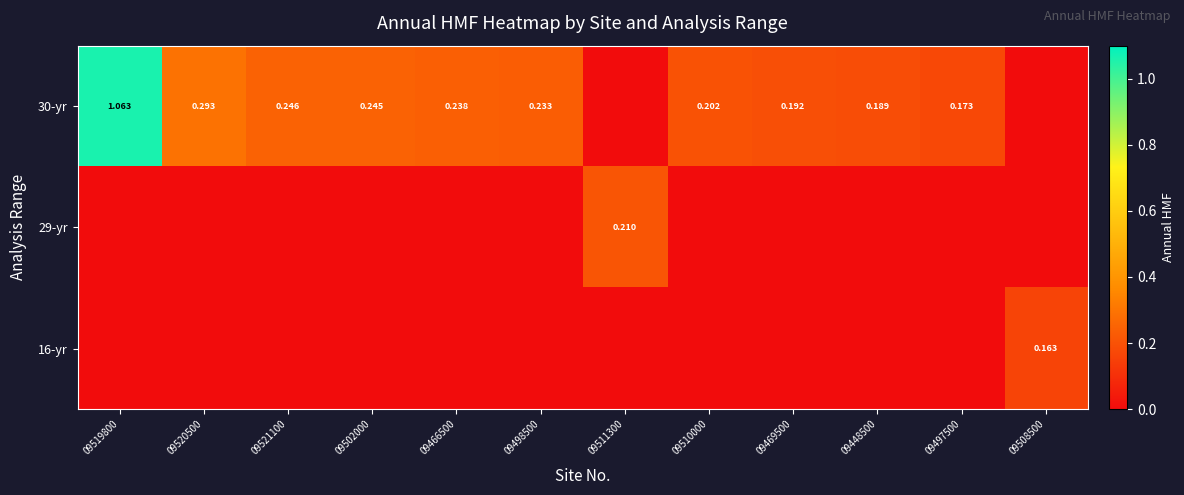

At 09519800, list the series in order from largest to smallest.

30-yr, 29-yr, 16-yr